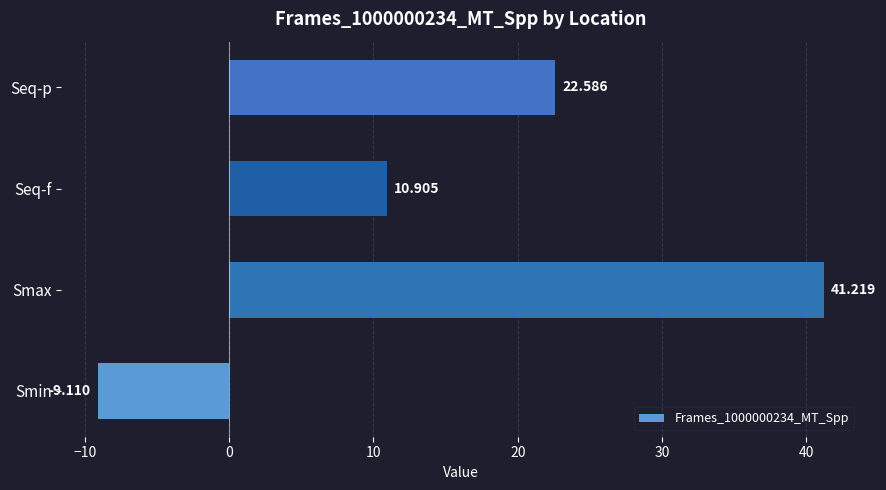

Where is the data nearest to the value 16?

Seq-f